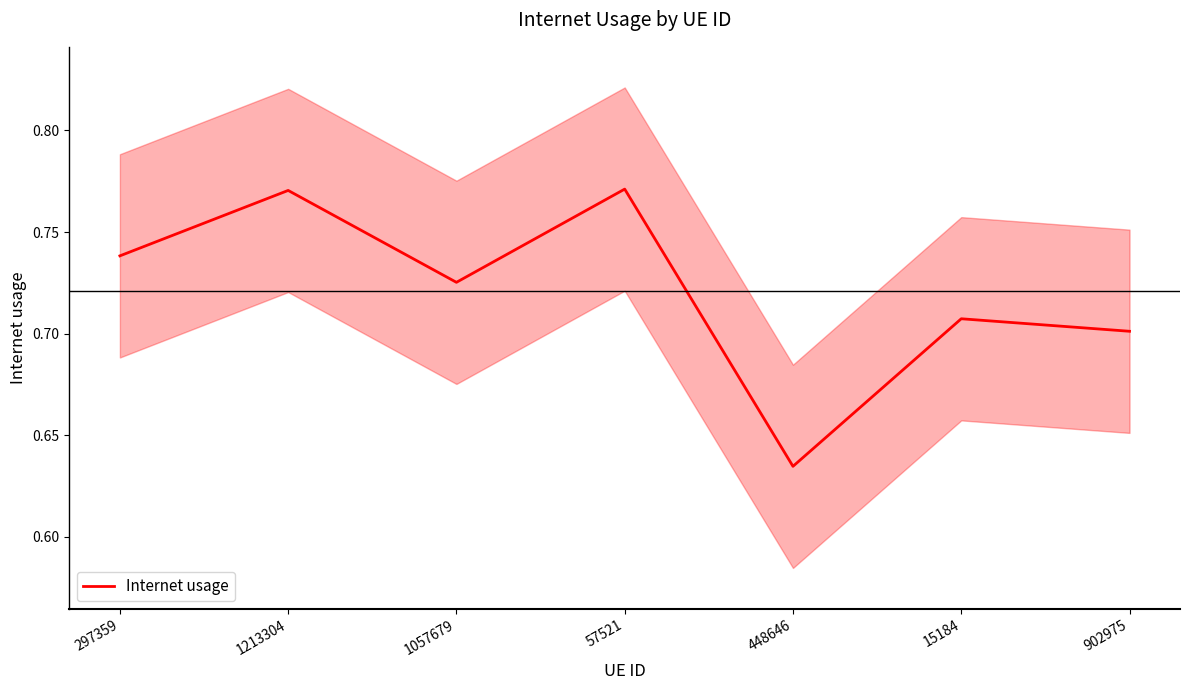

What position from the left is 1057679?

3